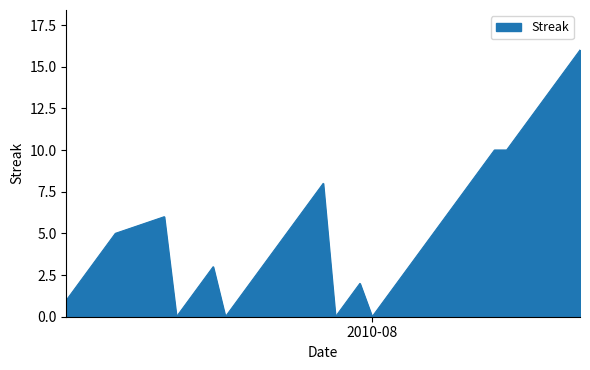

What is the greatest value displayed?

16